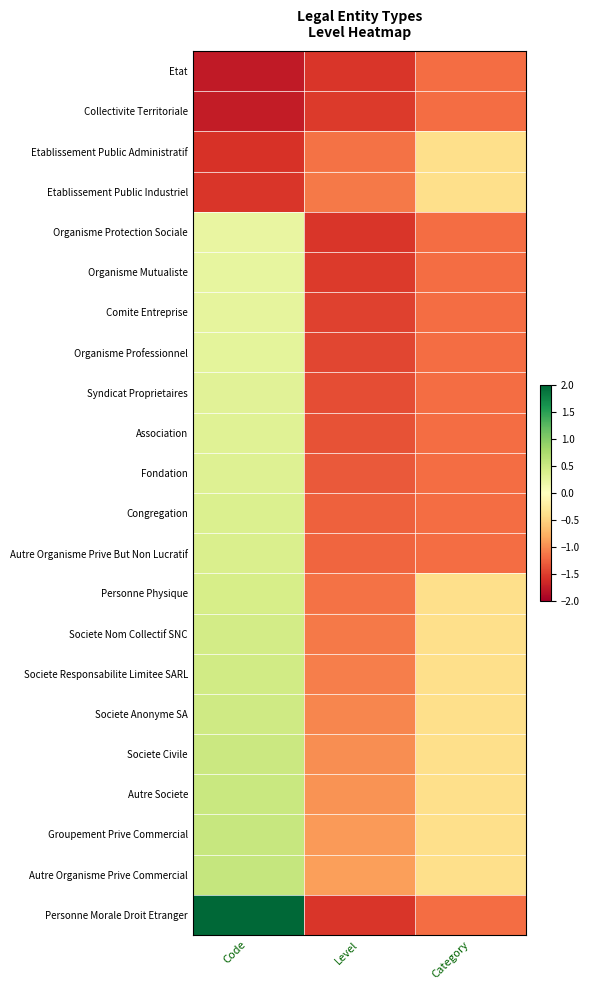

What is the difference between the highest and lowest values at Category?

0.8